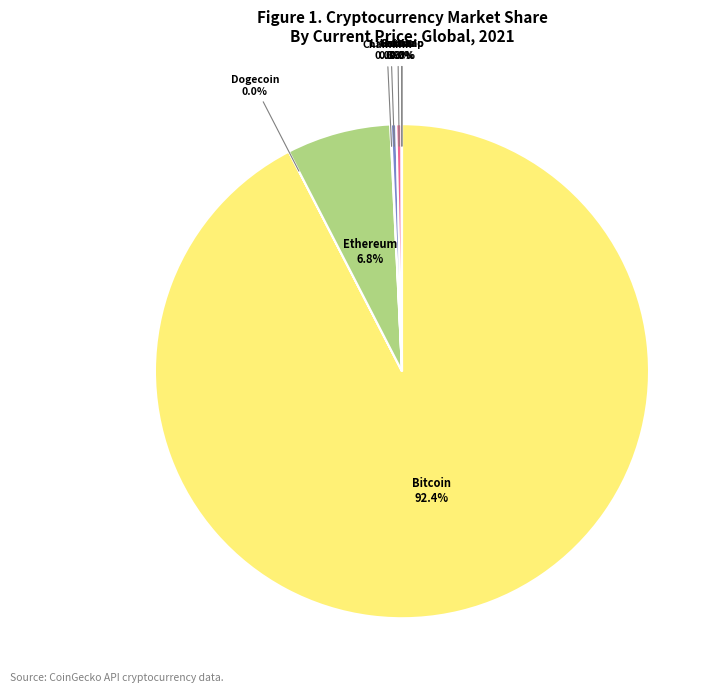

Between Ethereum and Solana, which is larger?

Ethereum